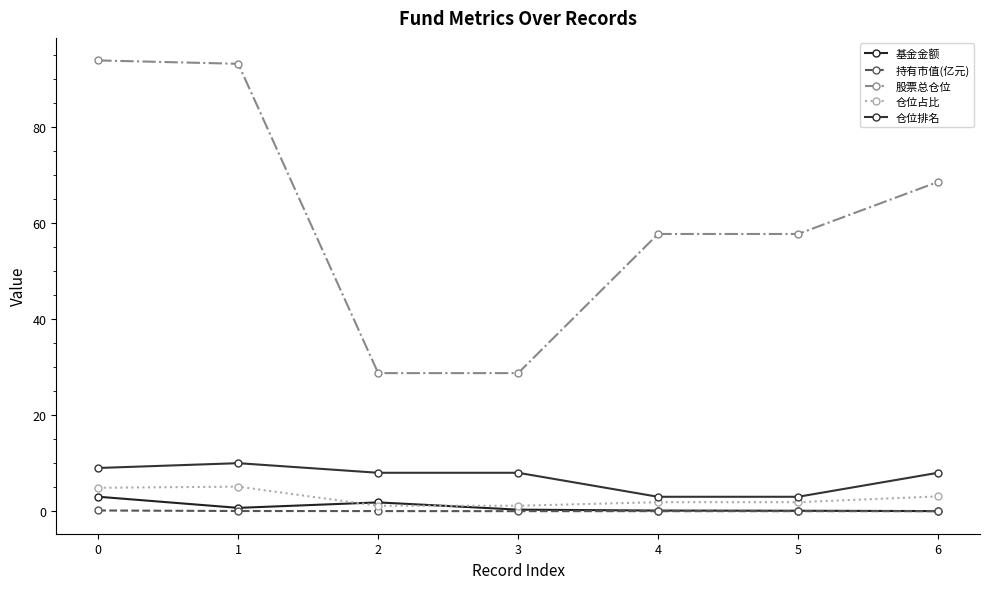

Rank the categories by 基金金额 value from lowest to highest.

6, 5, 4, 3, 1, 2, 0